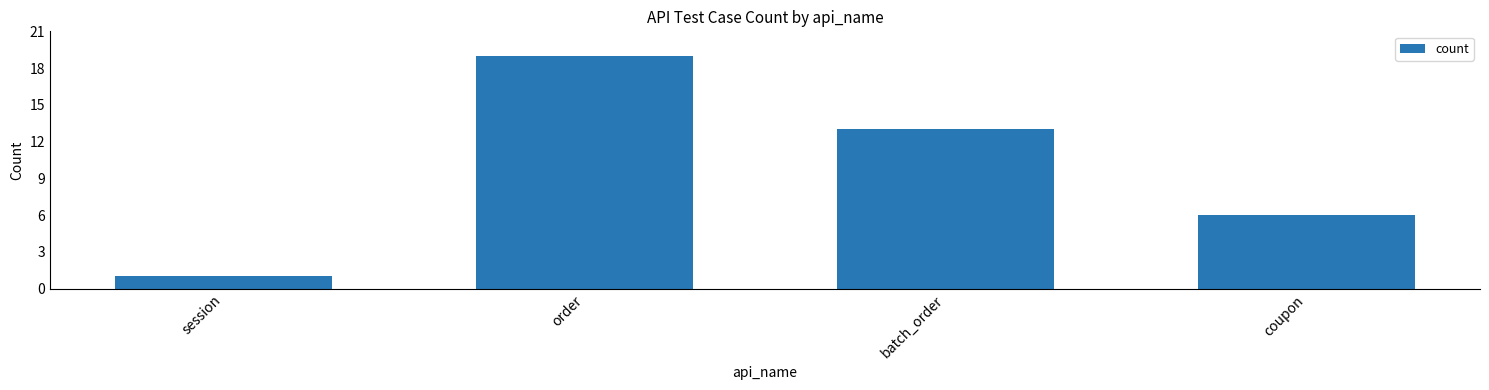

Between session and batch_order, which is larger?

batch_order